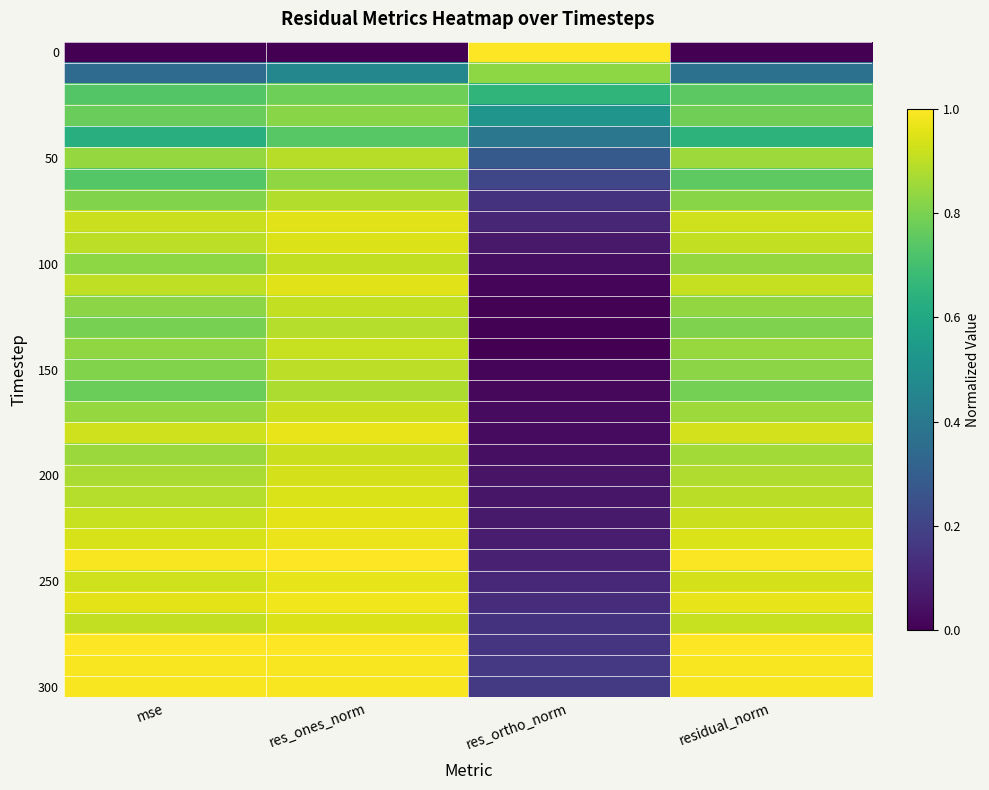

How many data points does each series have?

4